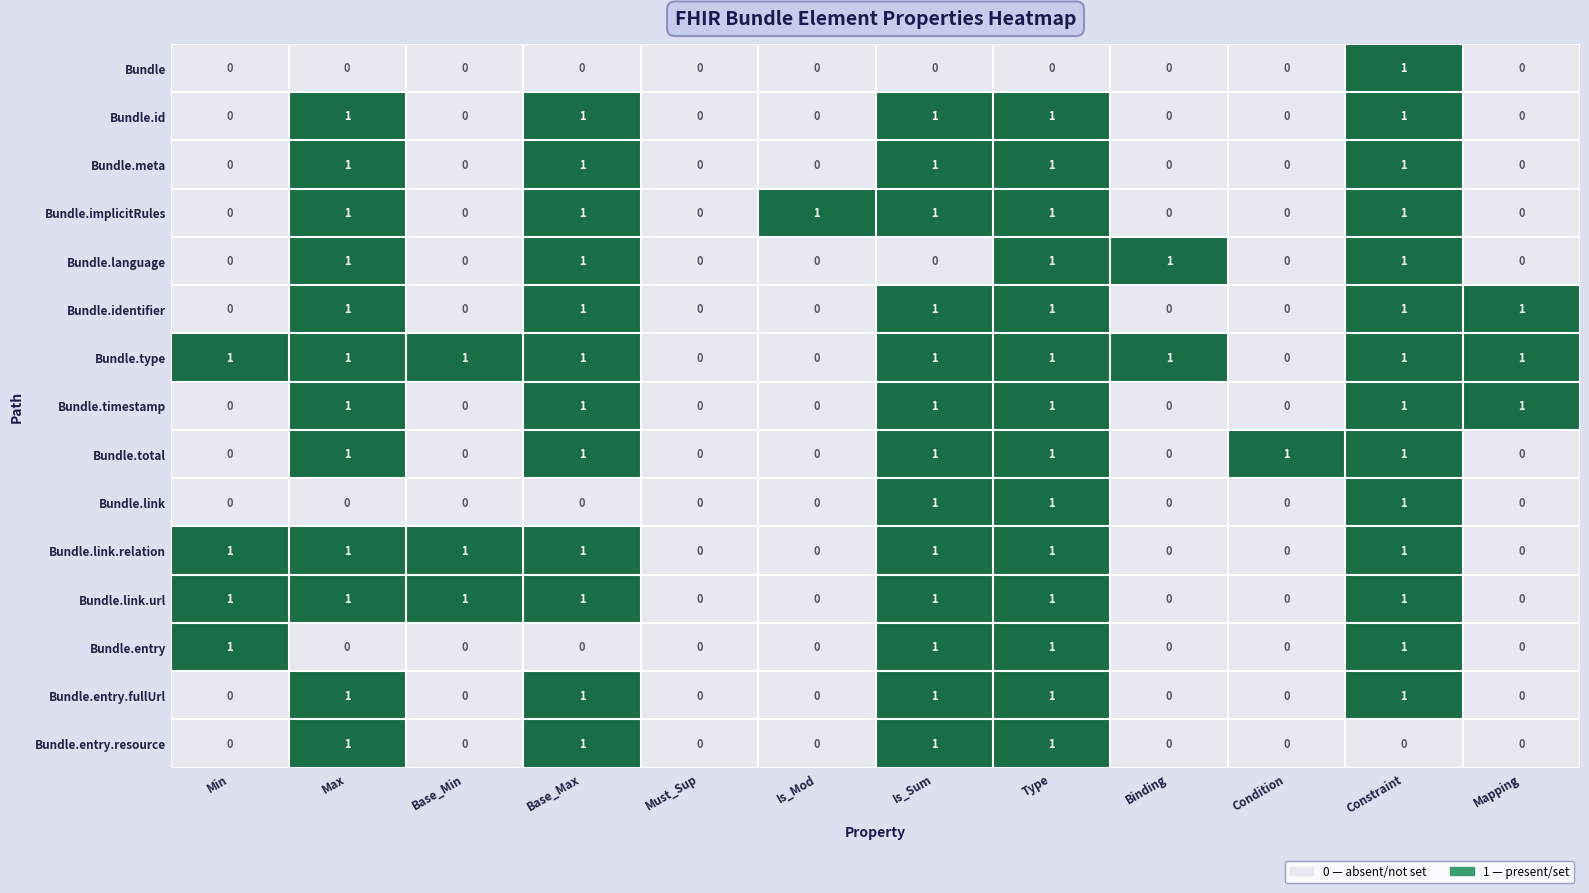

What is the total value across all series at Max?

12